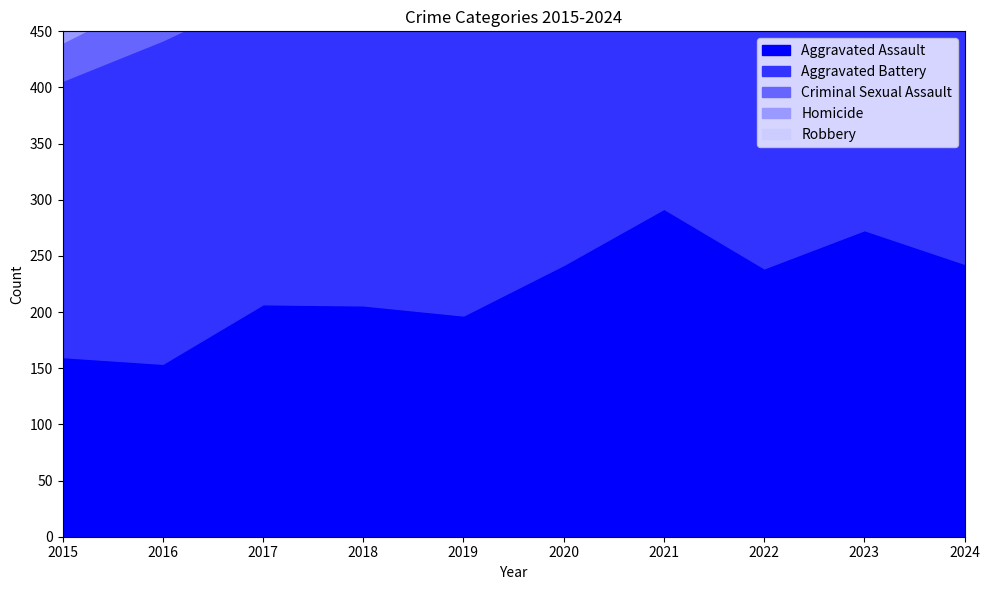

How many data points in Criminal Sexual Assault are above 40?

4